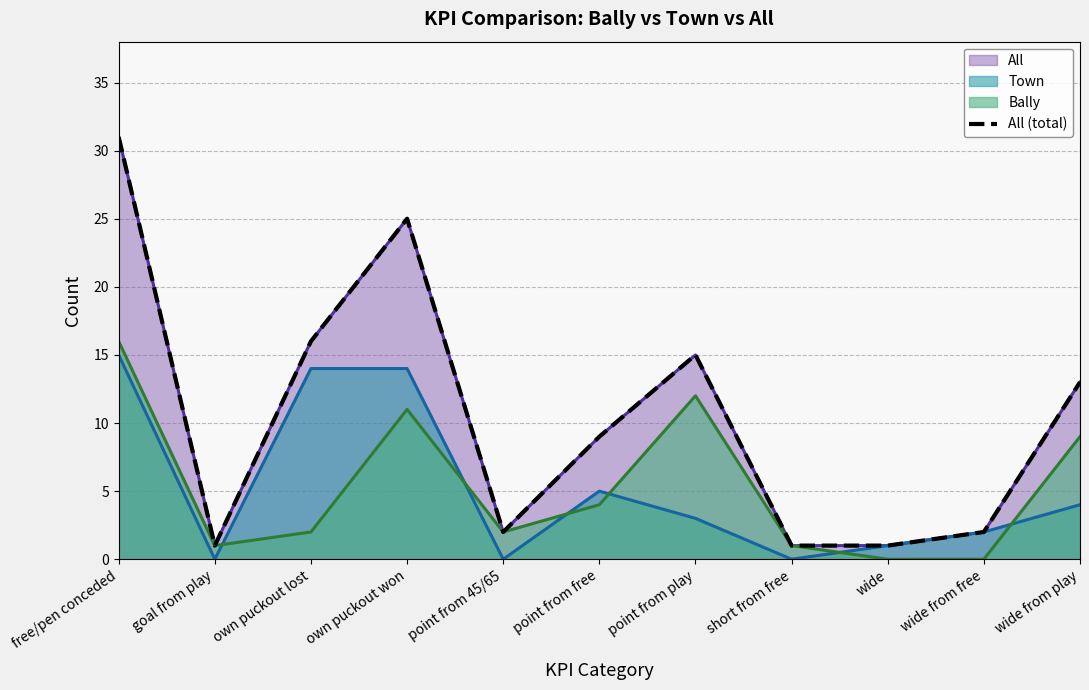

Is it true that the value at point from free is 5?

False